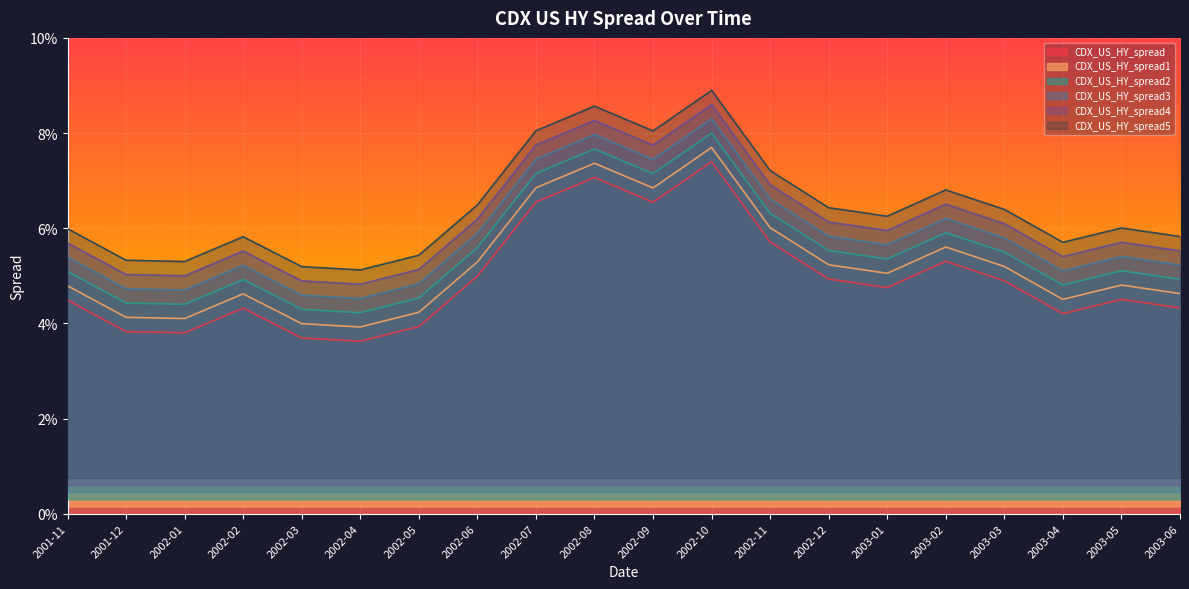

At which category does the chart reach its minimum across all series?

2002-04